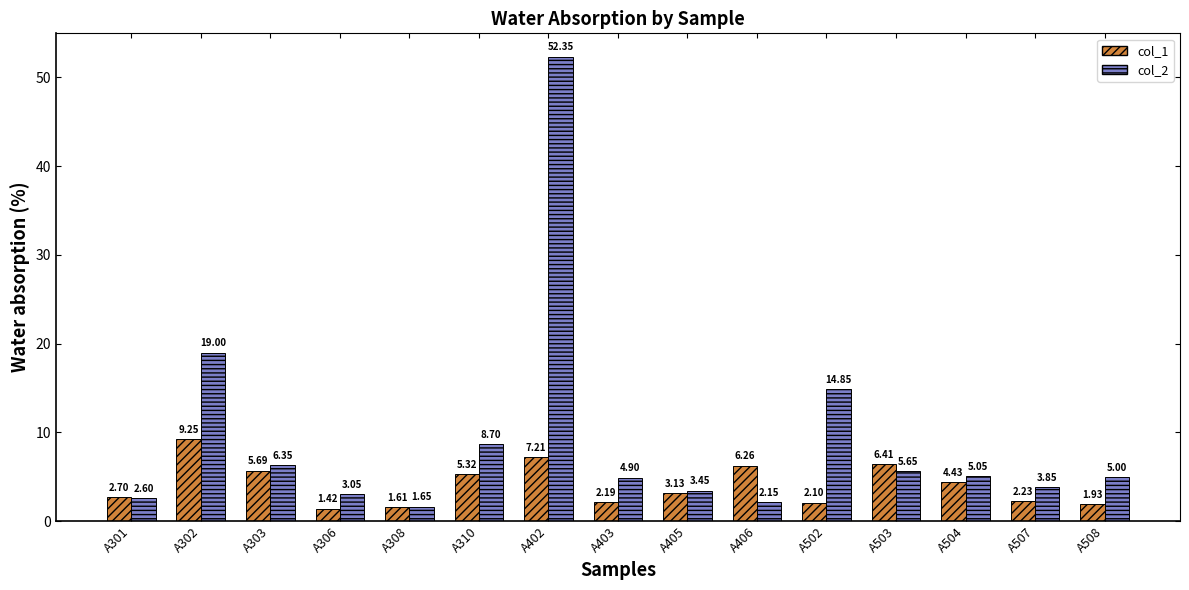

What is the difference between the maximum and second lowest values in the col_2 series?

50.2